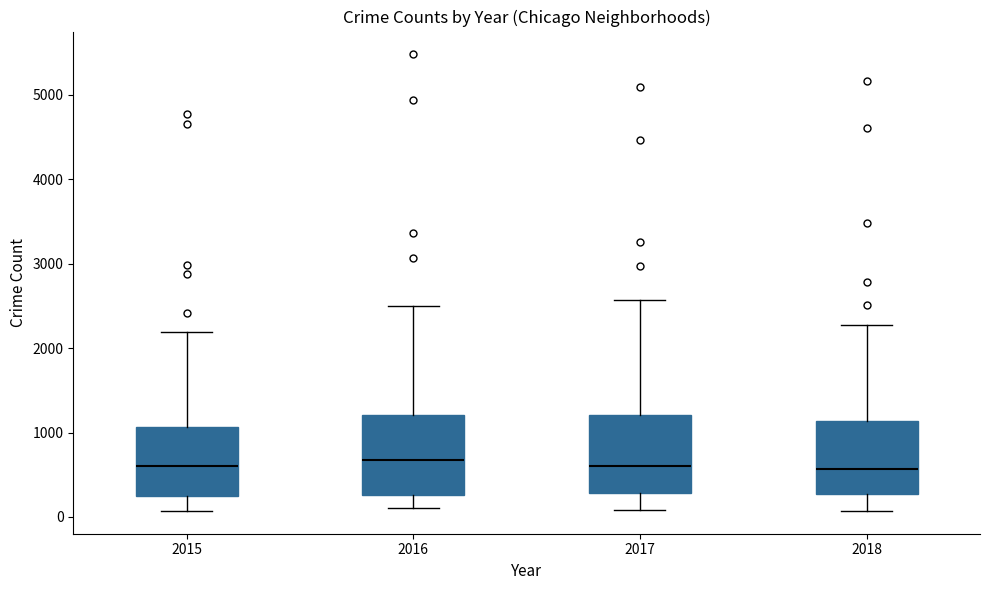

Where does the lower whisker of the box at x = 2018 end on the y-axis? The values are not printed on the chart, so give them approximately, as read against the axis.

100